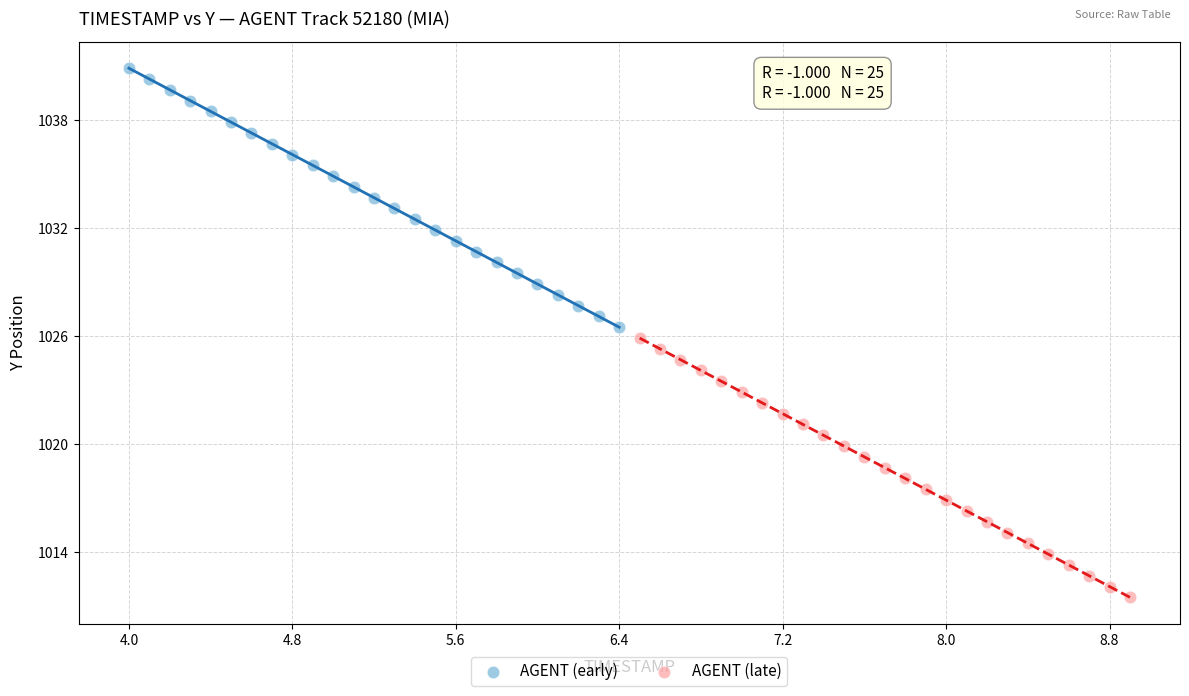

Which series contains the highest Y value?

AGENT (early)